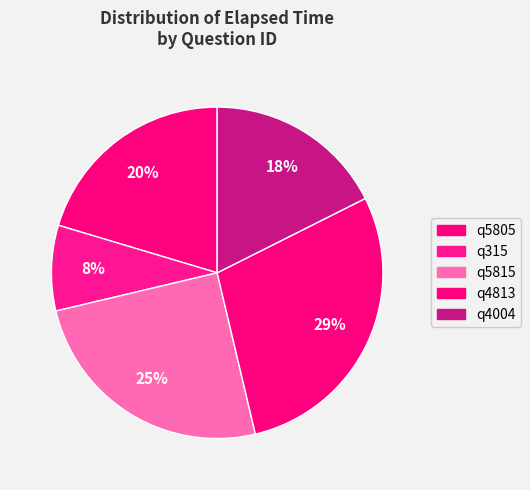

How many slices are in this pie chart?

5